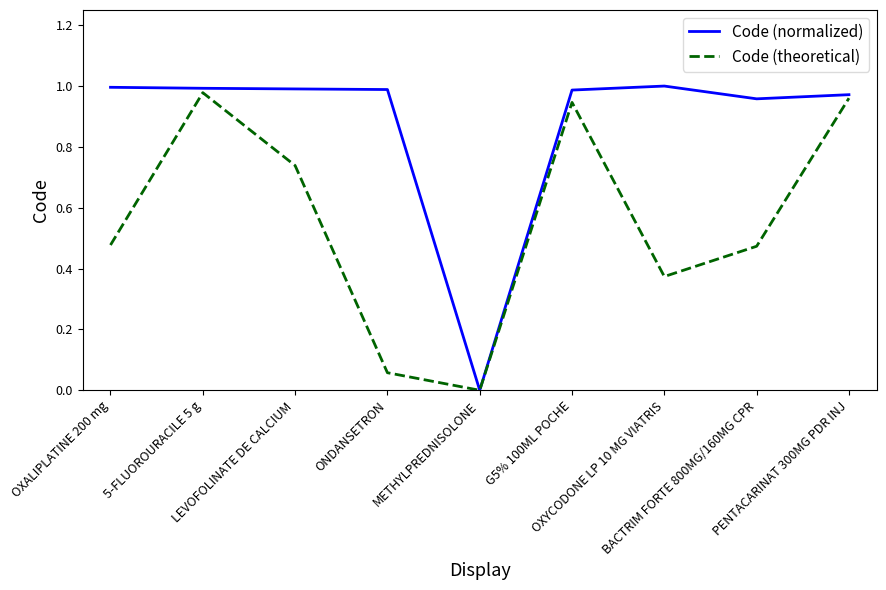

Rank the series at OXALIPLATINE 200 mg from highest to lowest value.

Code (normalized), Code (theoretical)